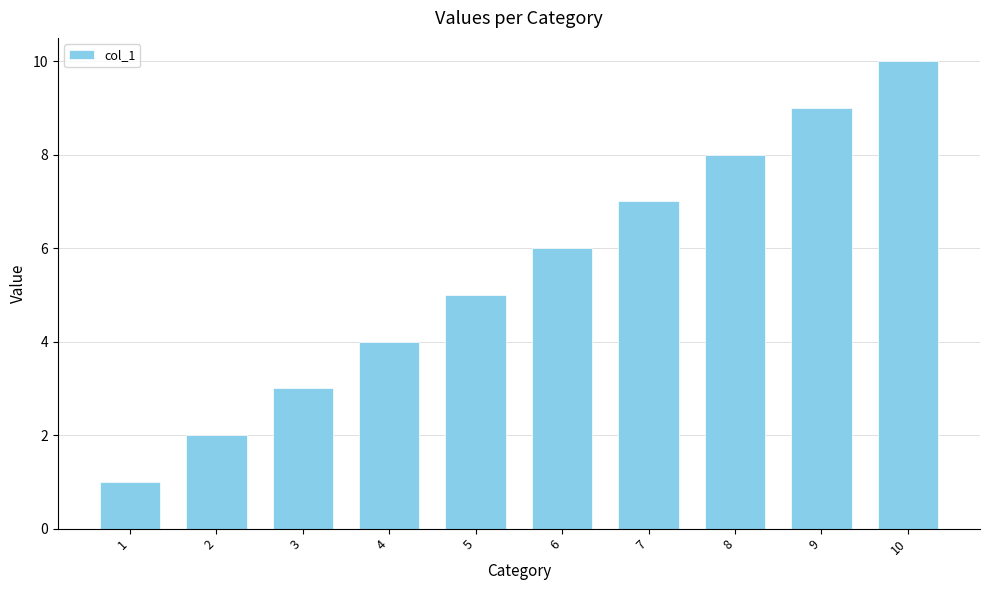

Is it true that the value at 8 is 6?

False